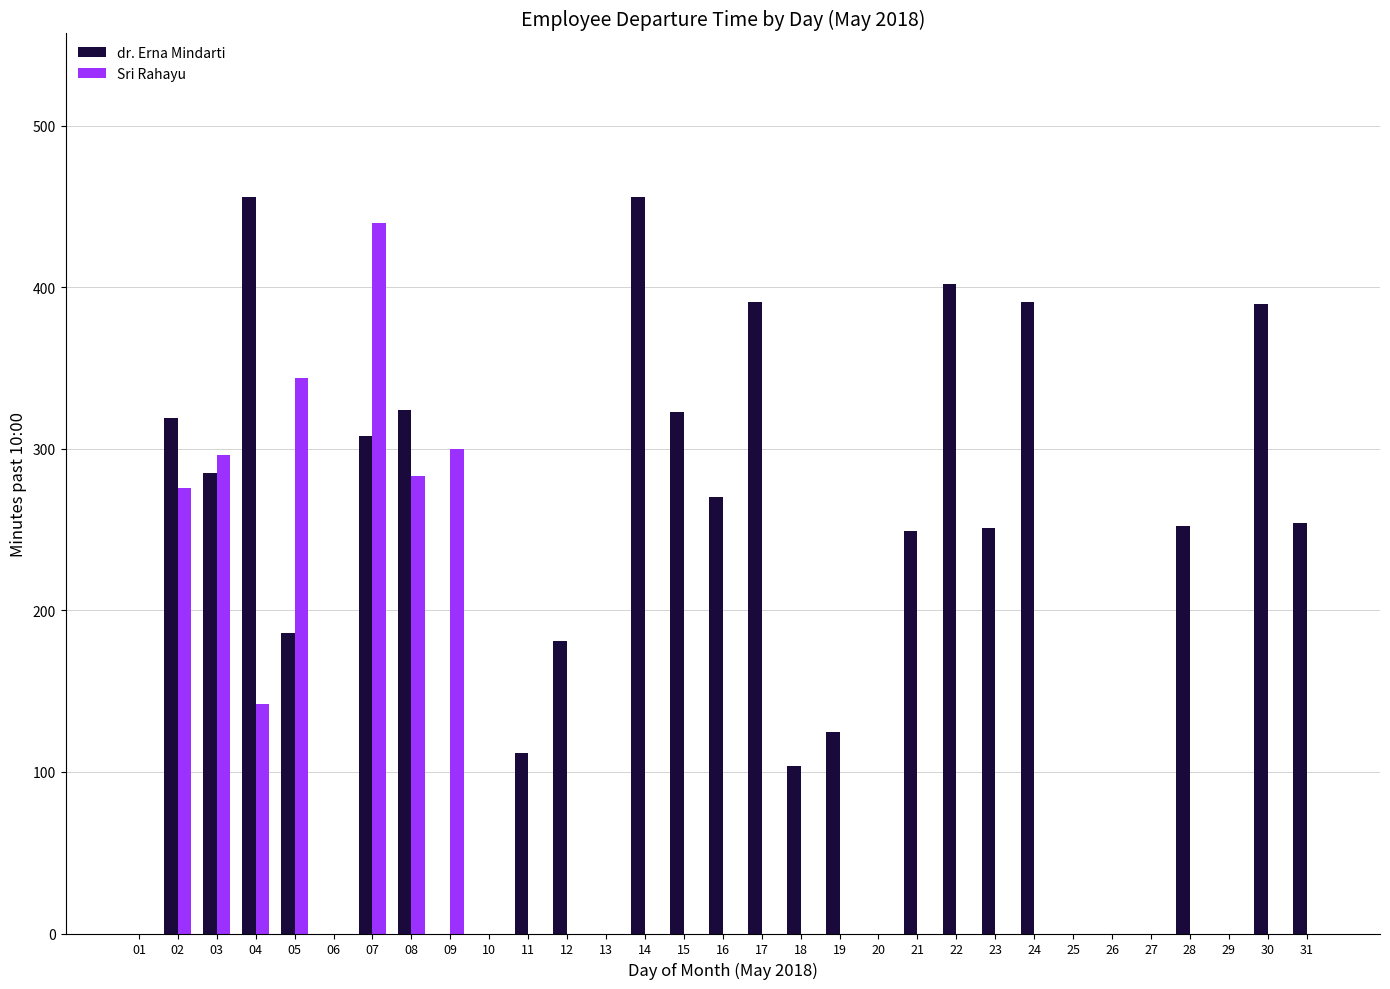

Is it true that dr. Erna Mindarti equals 285 at 03?

True